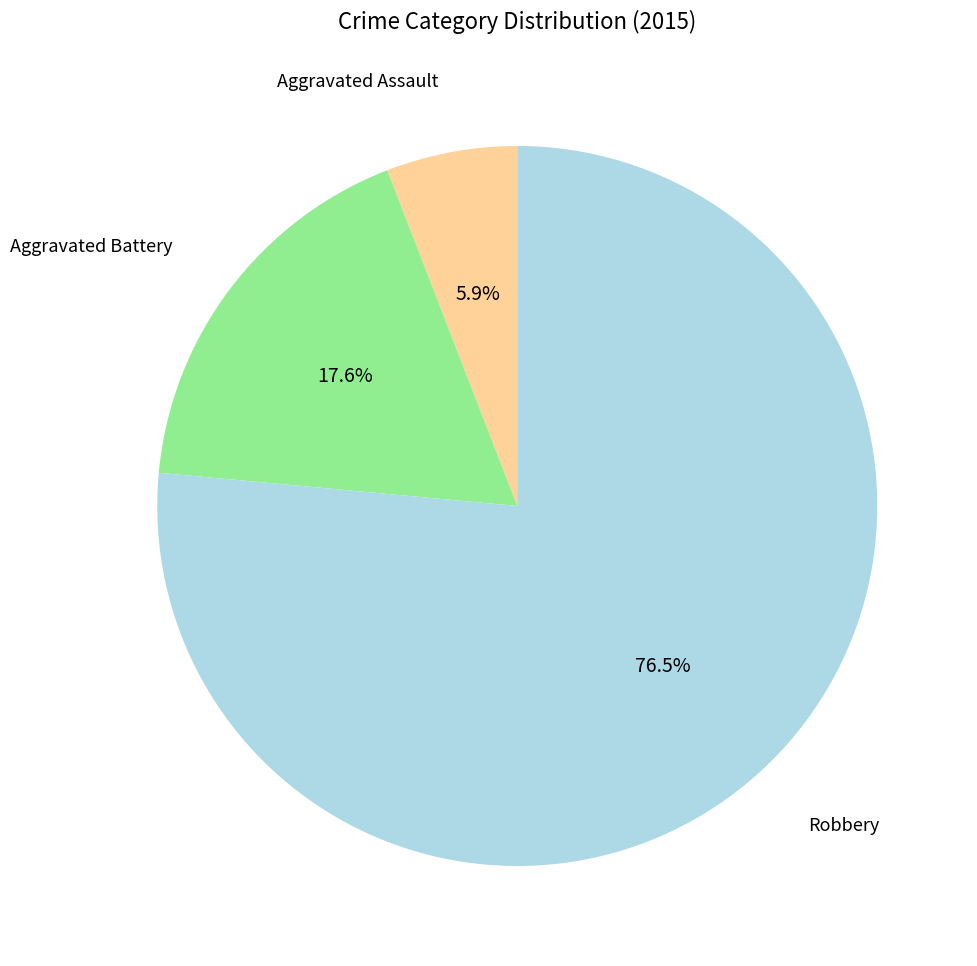

Does any single category account for the majority?

Yes